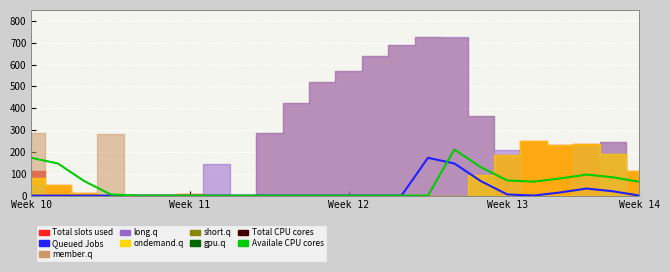

The Queued Jobs series shows -54.5 at 9. True or false?

False